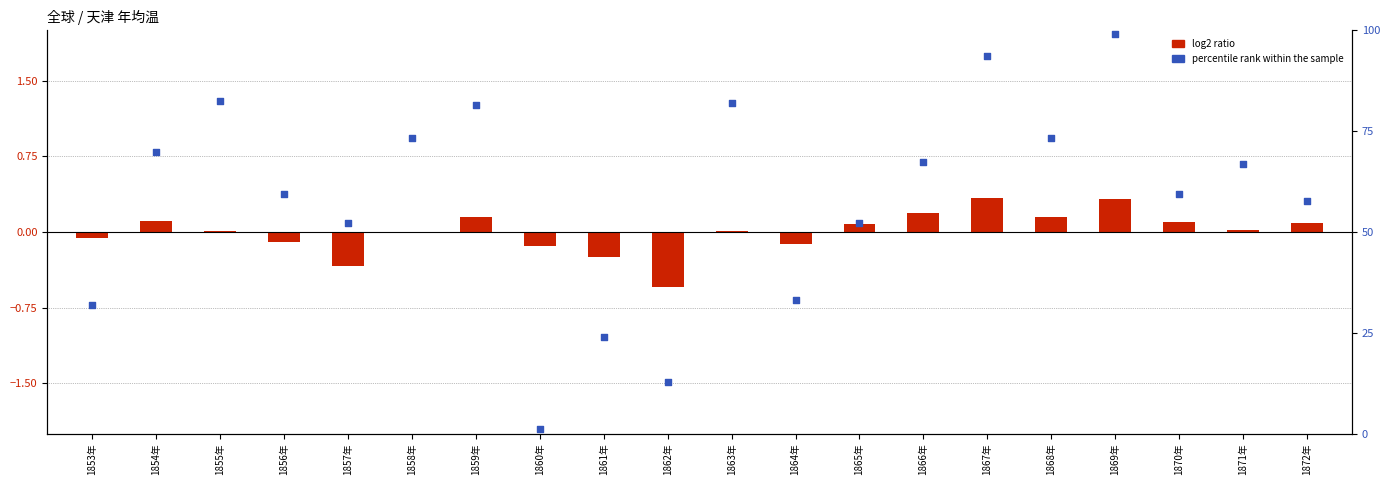

Which series has the widest spread of Y values?

percentile rank within the sample